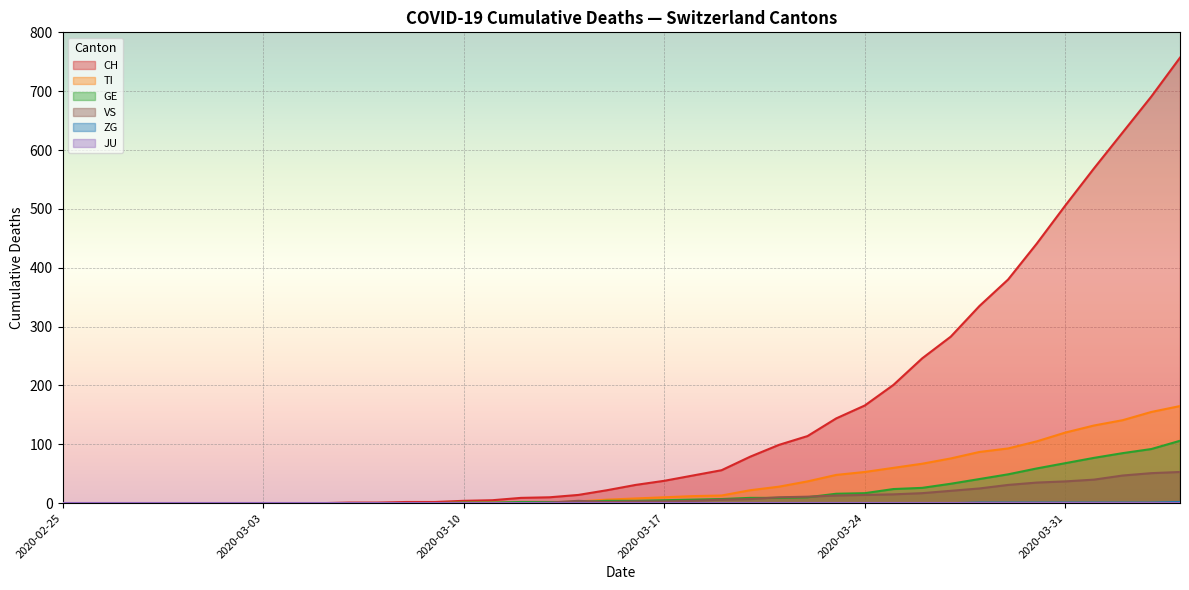

Where does the TI series first go above 8?

2020-03-17